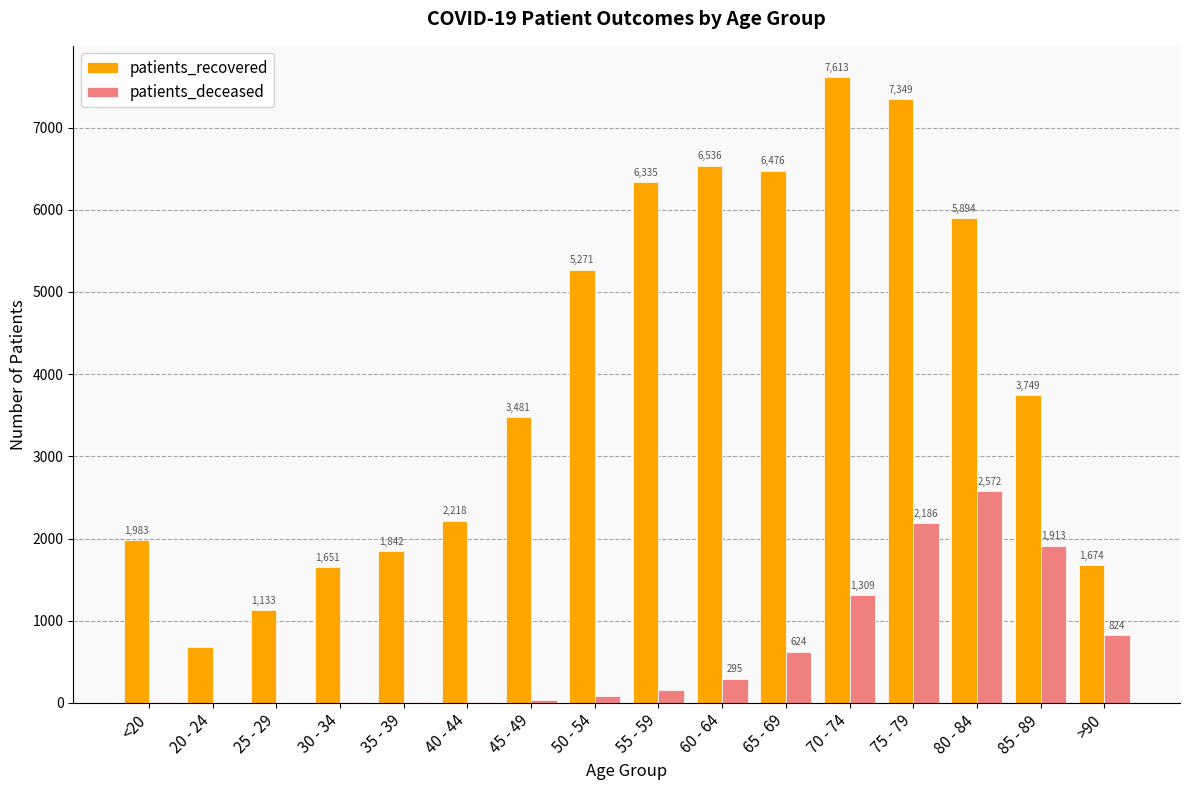

Are the bars grouped side by side (vs. stacked)?

Yes